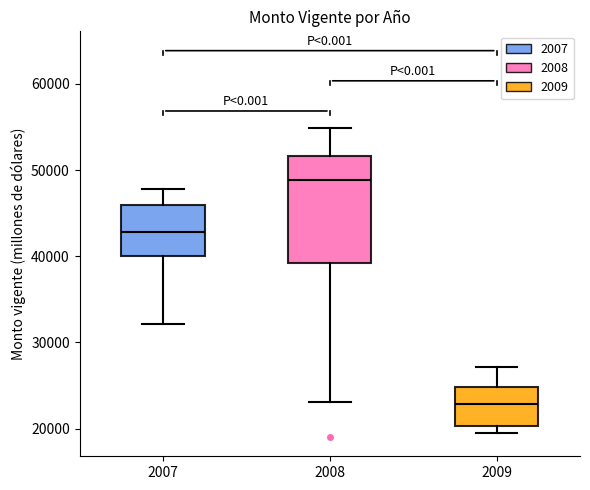

Reading left to right, read every box against the y-axis: the position of its median line, the range the box covers, and the ends of its whiskers. The values are not printed on the chart, so give them approximately, as read against the axis.

2007: median 43000, box 40000 to 46000, whiskers 32000 to 48000
2008: median 49000, box 39000 to 52000, whiskers 23000 to 55000
2009: median 23000, box 20000 to 25000, whiskers 19000 to 27000